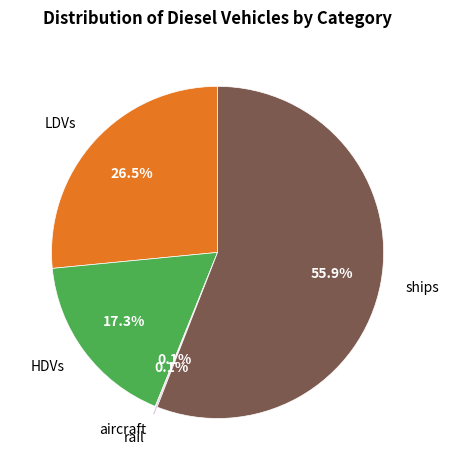

What percentage is NOT represented by HDVs?

82.7%